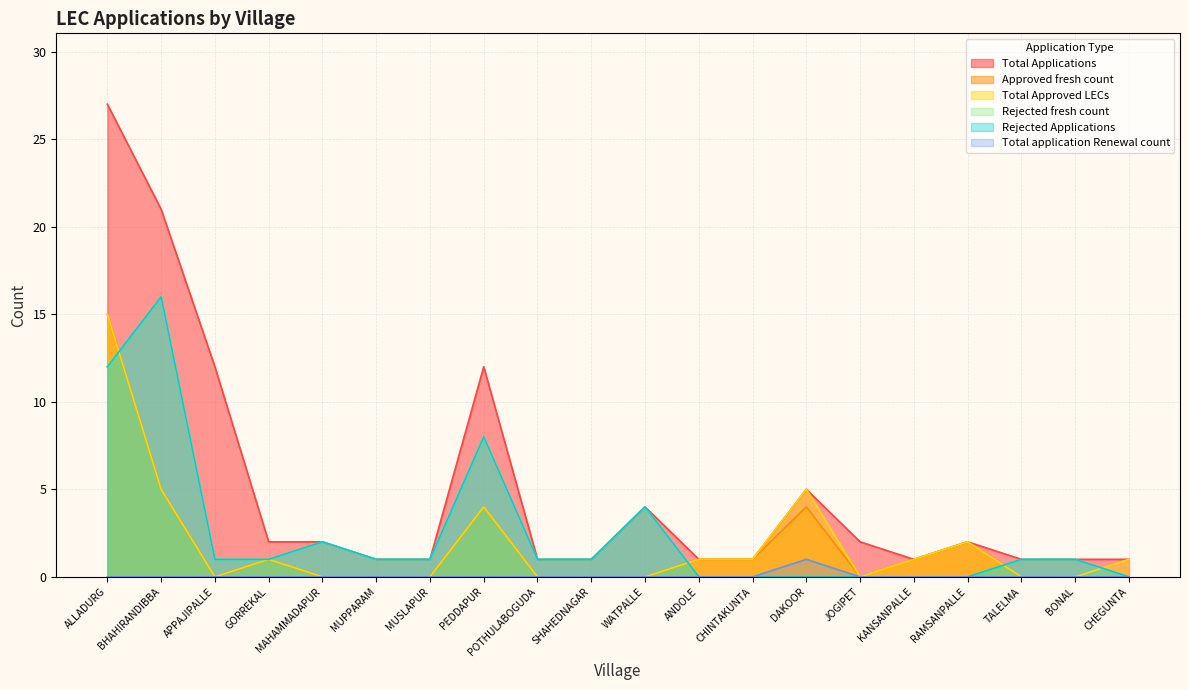

What is the difference between the maximum and second lowest values in the Total Approved LECs series?

15